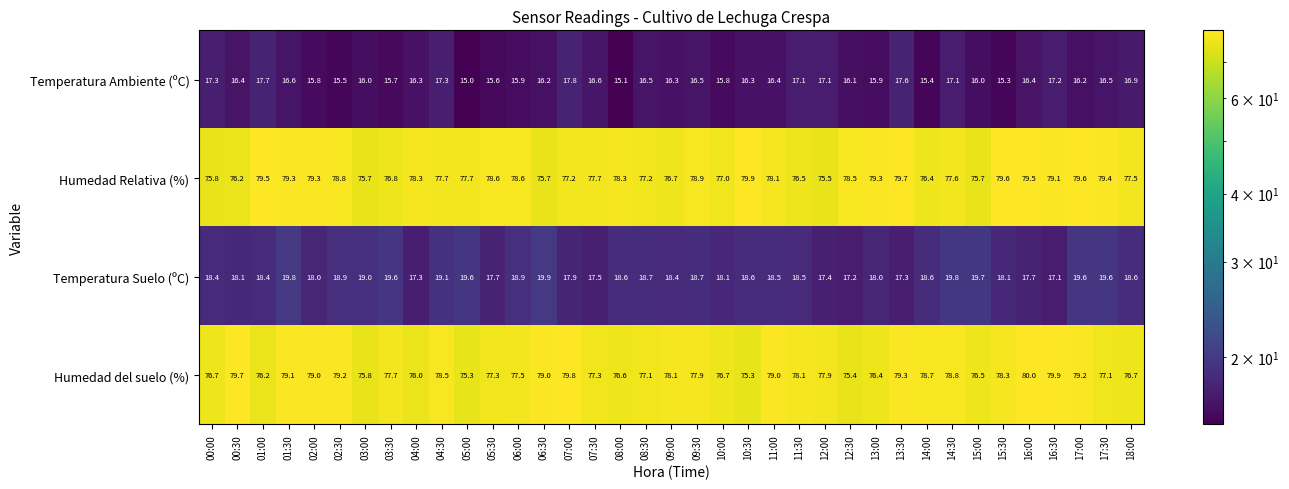

The Temperatura Suelo (ºC) series shows 26.9 at 16:00. True or false?

False